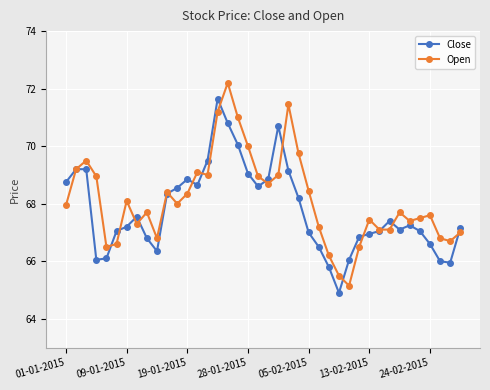

What is the lowest value of the Close series?

64.9